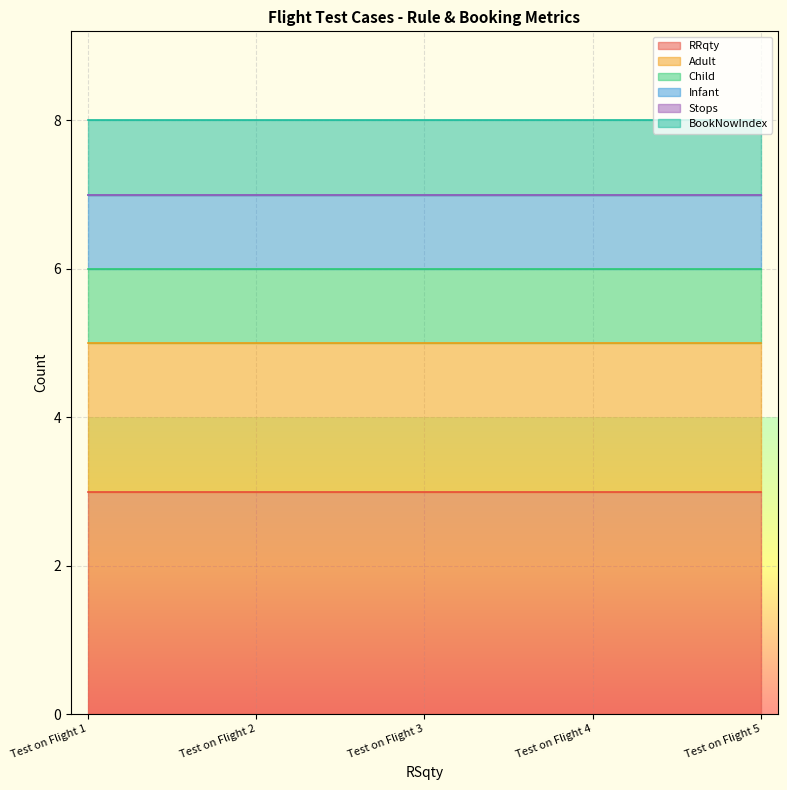

Rank the series by their maximum value, from lowest to highest.

Stops, Child, Infant, BookNowIndex, Adult, RRqty